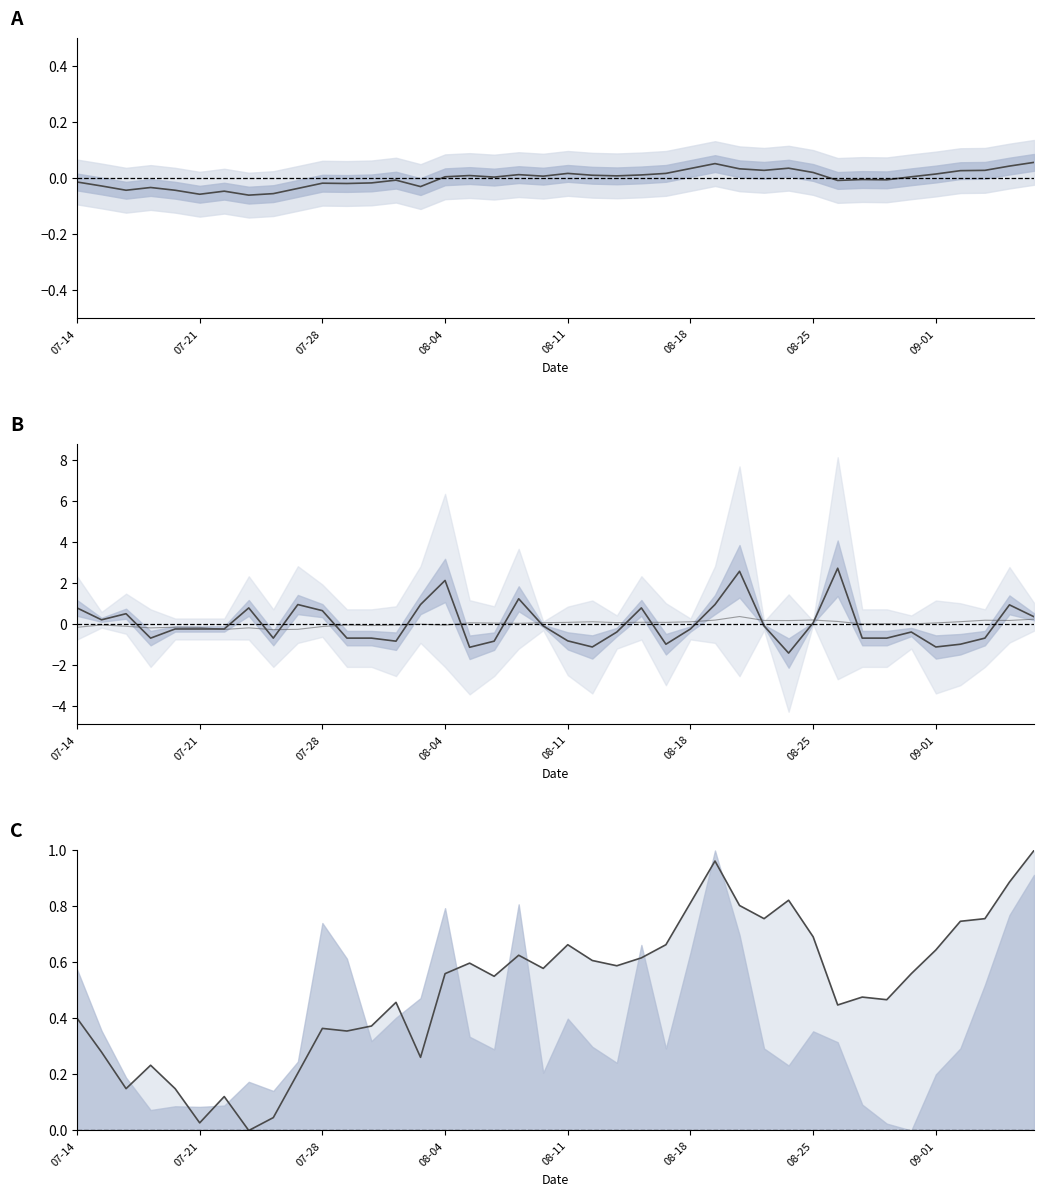

Is this an area chart (filled region under the line)?

No